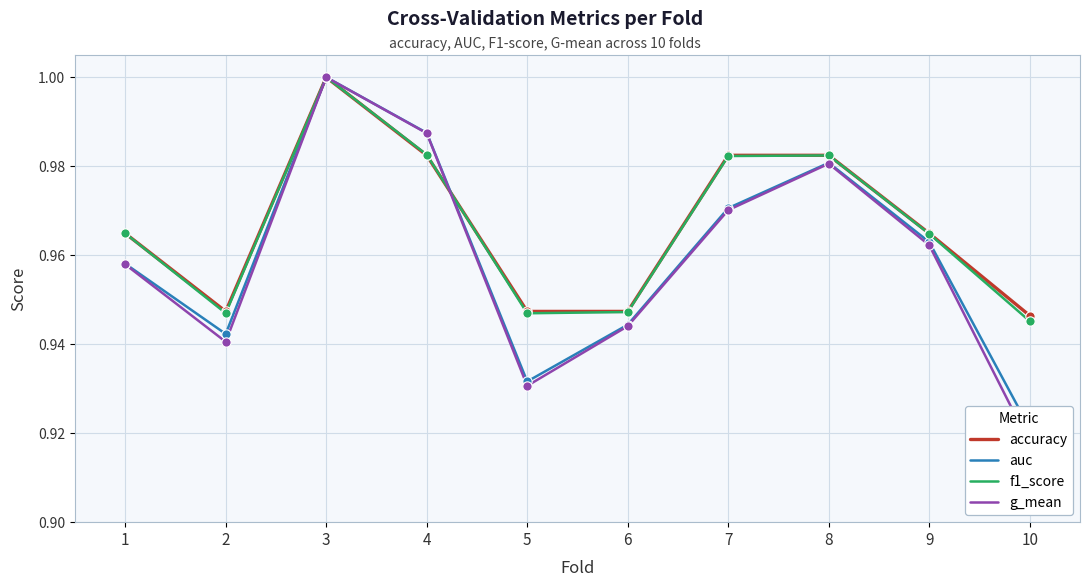

Which series contains the highest Y value?

accuracy